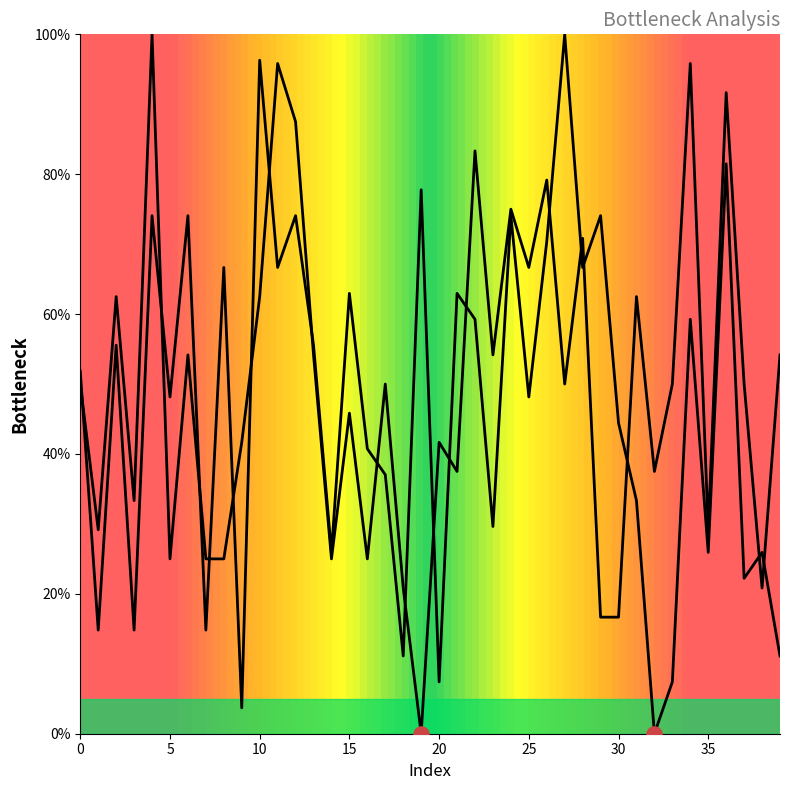

How many lines are shown in the chart?

2